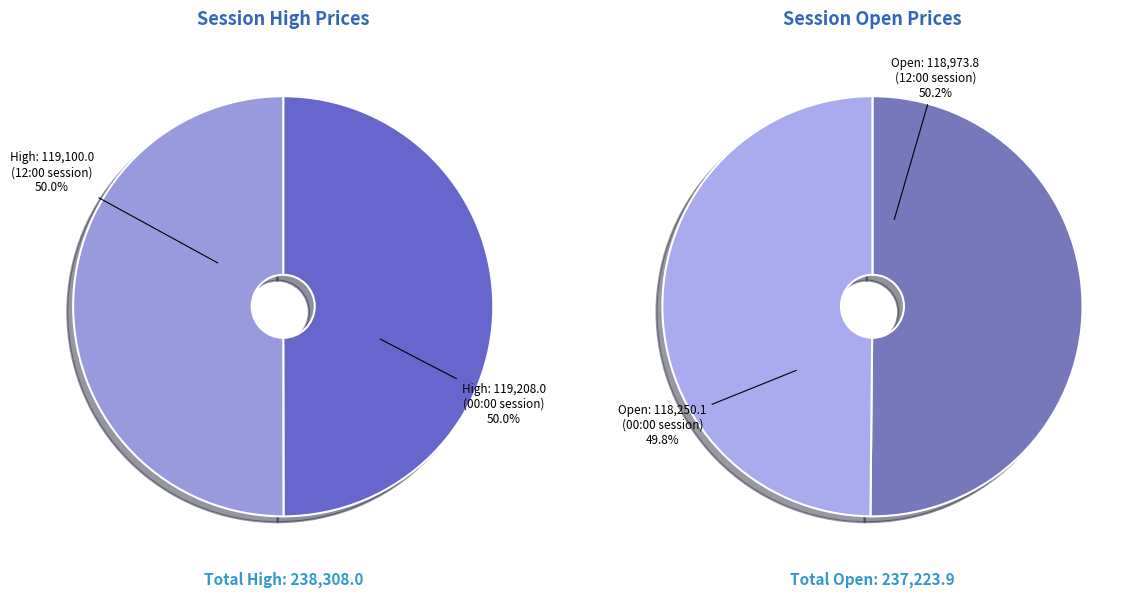

Is there any slice that represents more than half of the pie?

Yes